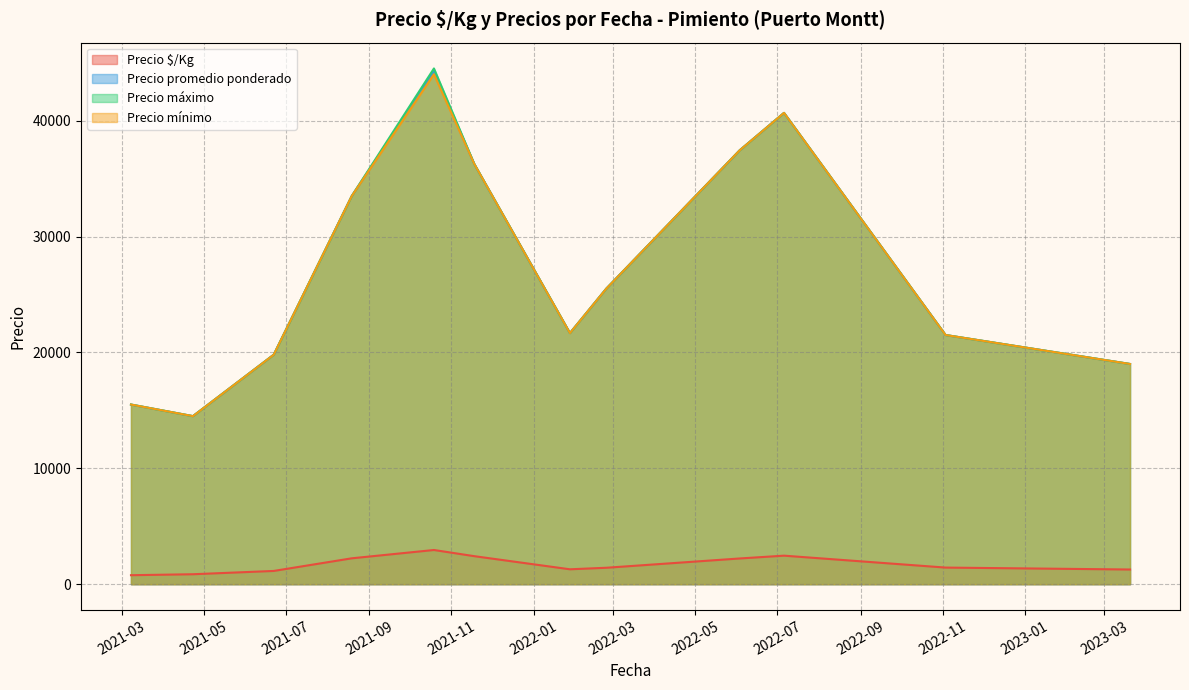

Which has a higher value, 2022-06-03 or 2022-06-03?

2022-06-03